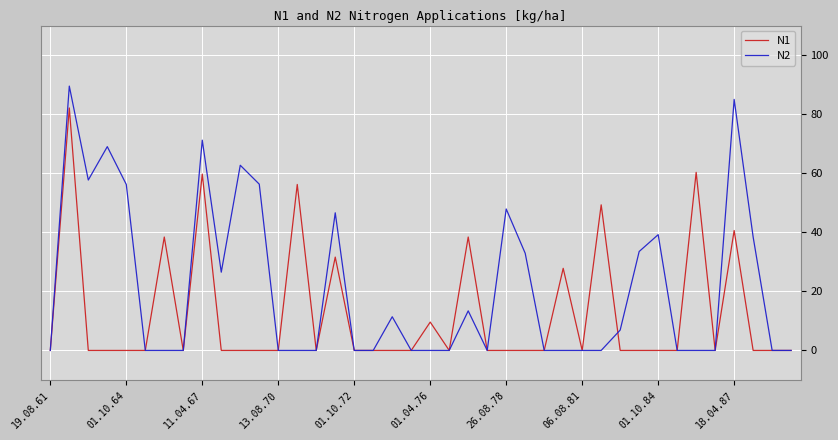

What is the greatest value displayed?

89.5